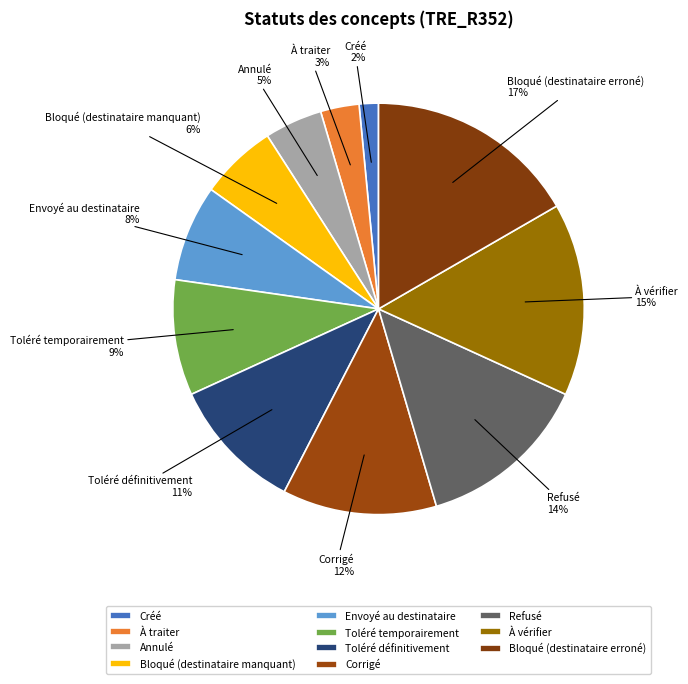

Is the sum of Toléré temporairement and Envoyé au destinataire greater than half?

No